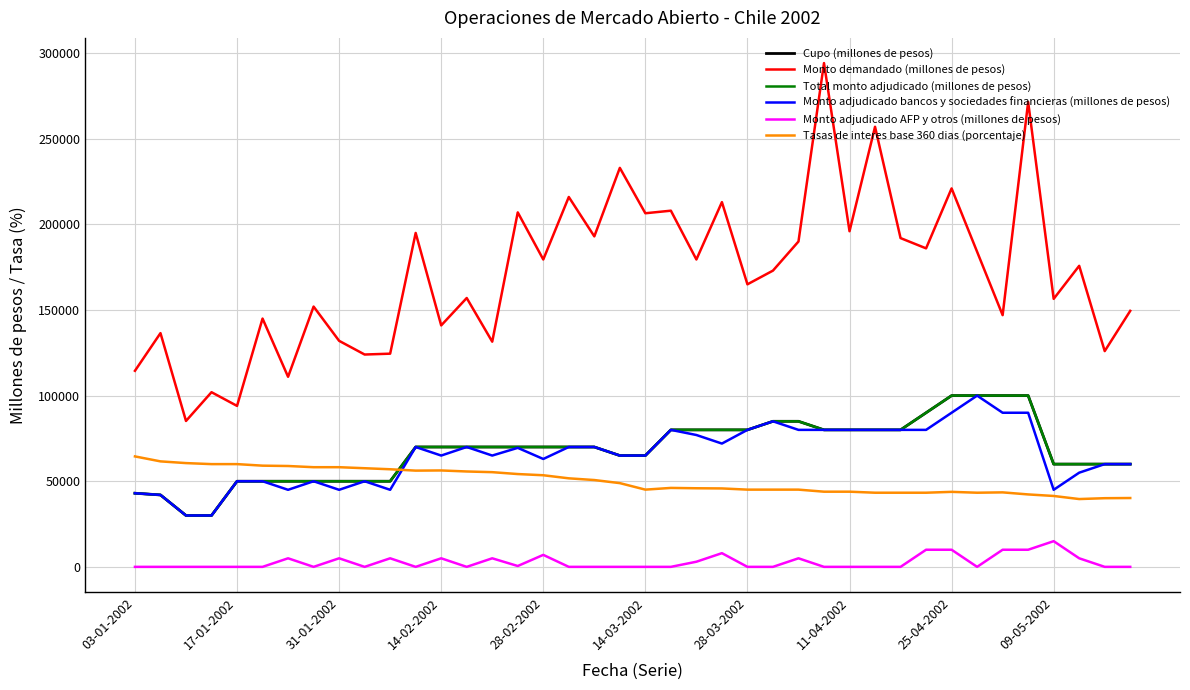

Is this an area chart (filled region under the line)?

No